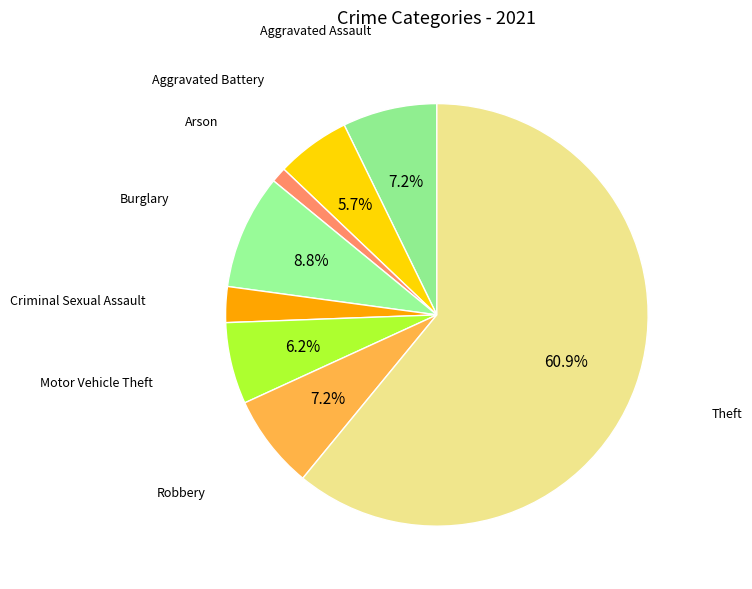

How many slices are in this pie chart?

8